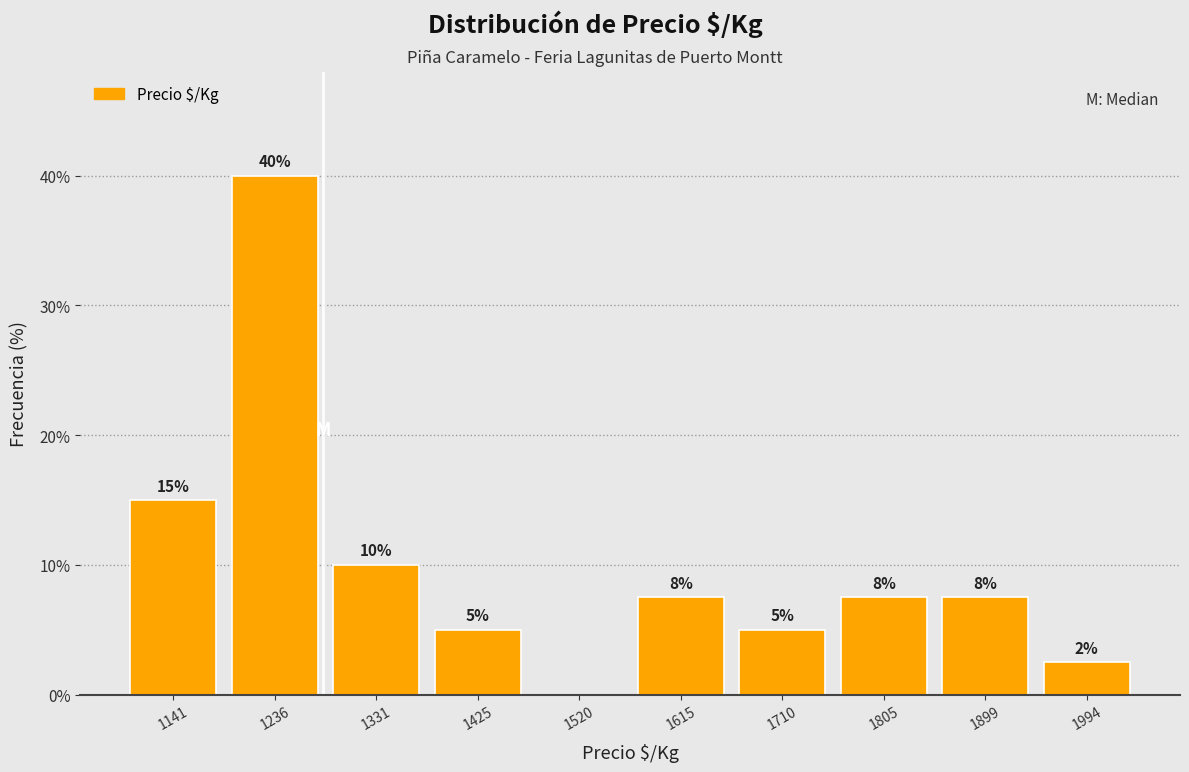

Over which range of the x-axis is the bar tallest?

1190 to 1280